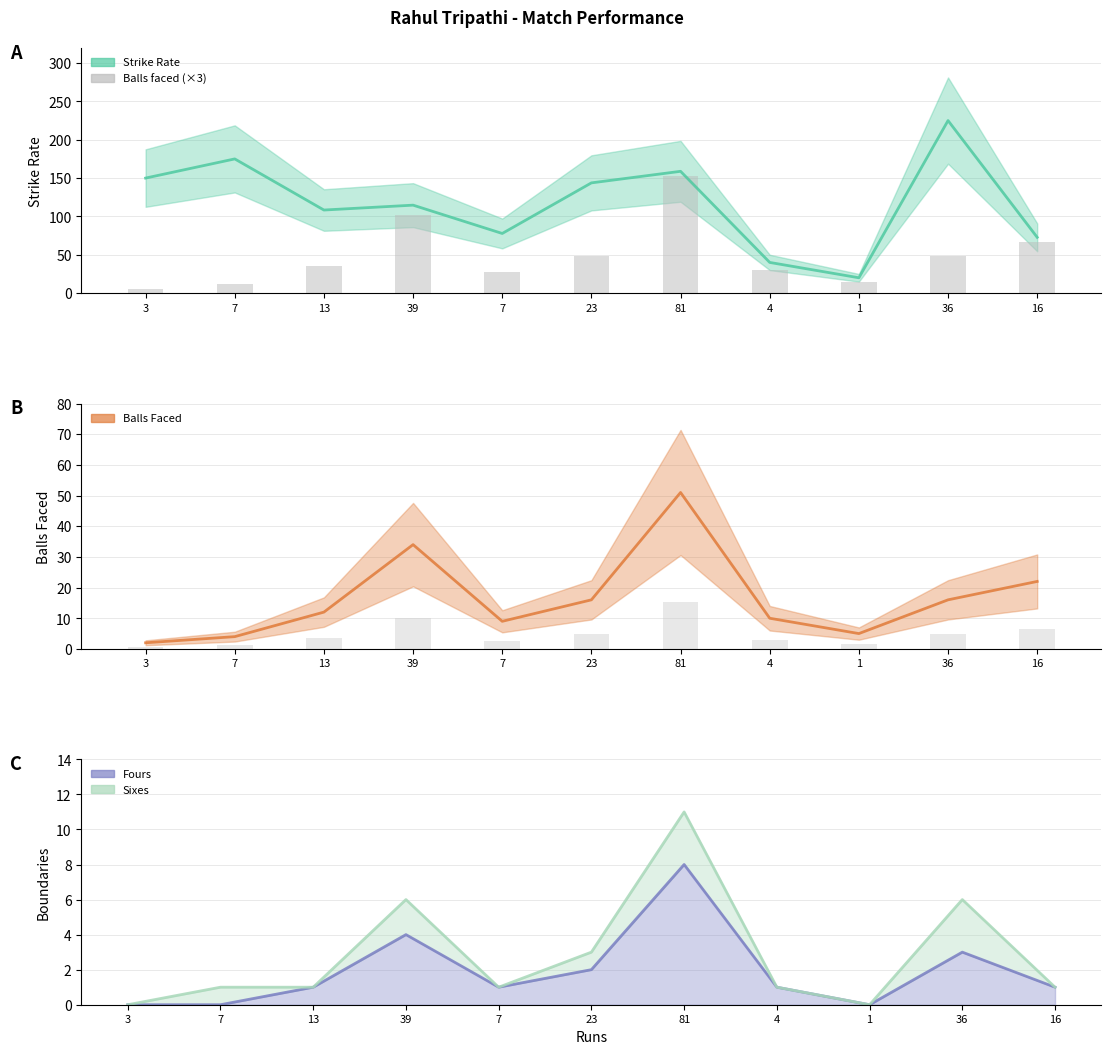

At which label does balls first exceed 12?

39